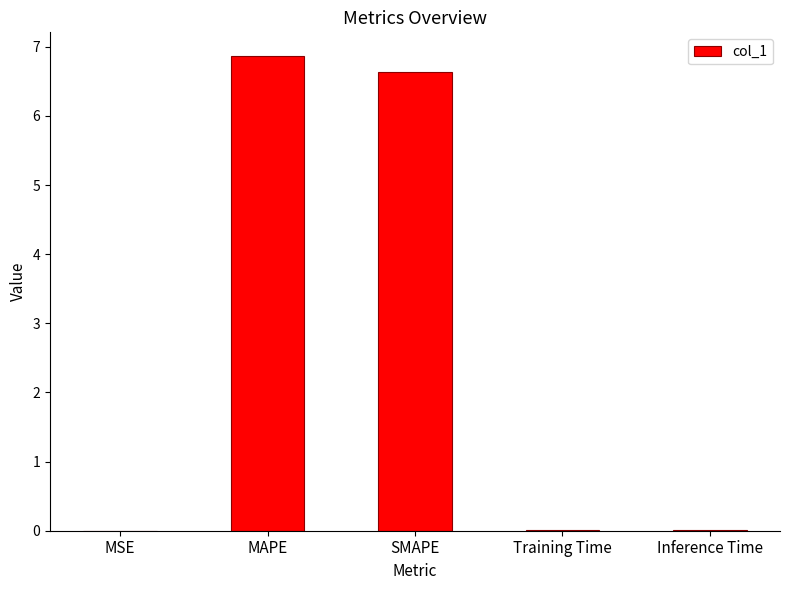

Which label corresponds to the largest value in the chart?

MAPE